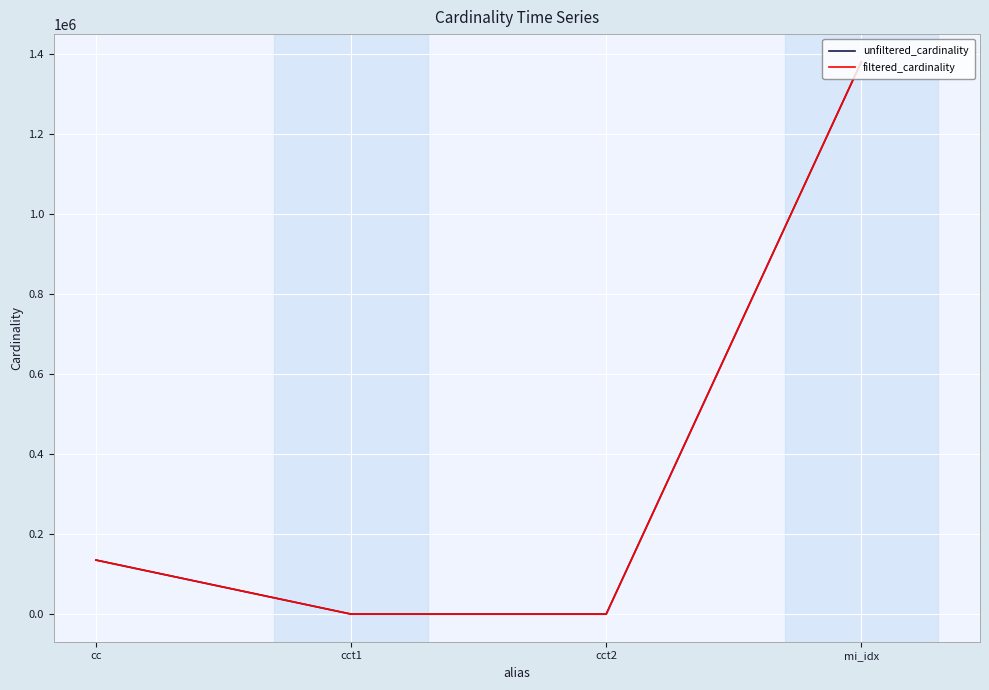

Reading left to right, list all the values displayed in this chart.

unfiltered_cardinality: 135086	4	4	1380035
filtered_cardinality: 135086	1	2	1380035